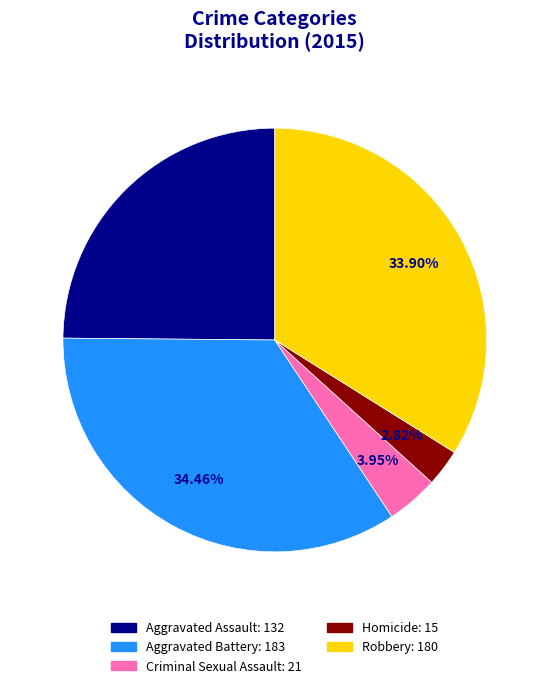

How many segments does this pie chart have?

5